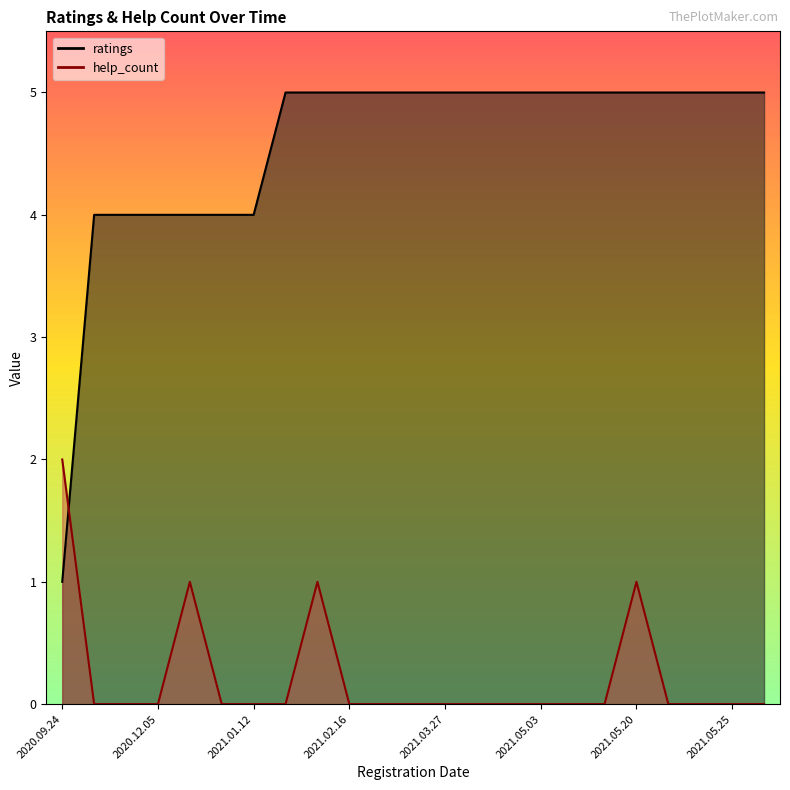

What is the sum of the ratings values at 2021.03.27 and 2021.01.12?

9